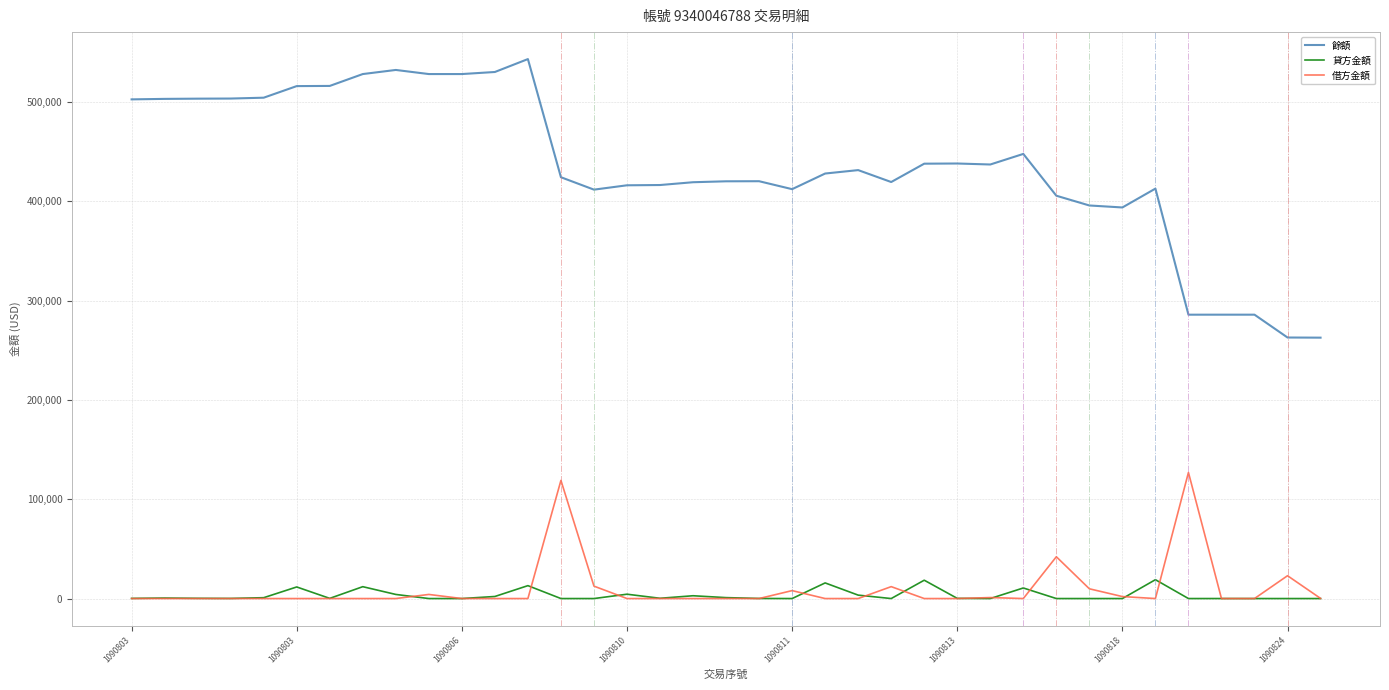

List the series in order of their peak value, highest first.

餘額, 借方金額, 貸方金額